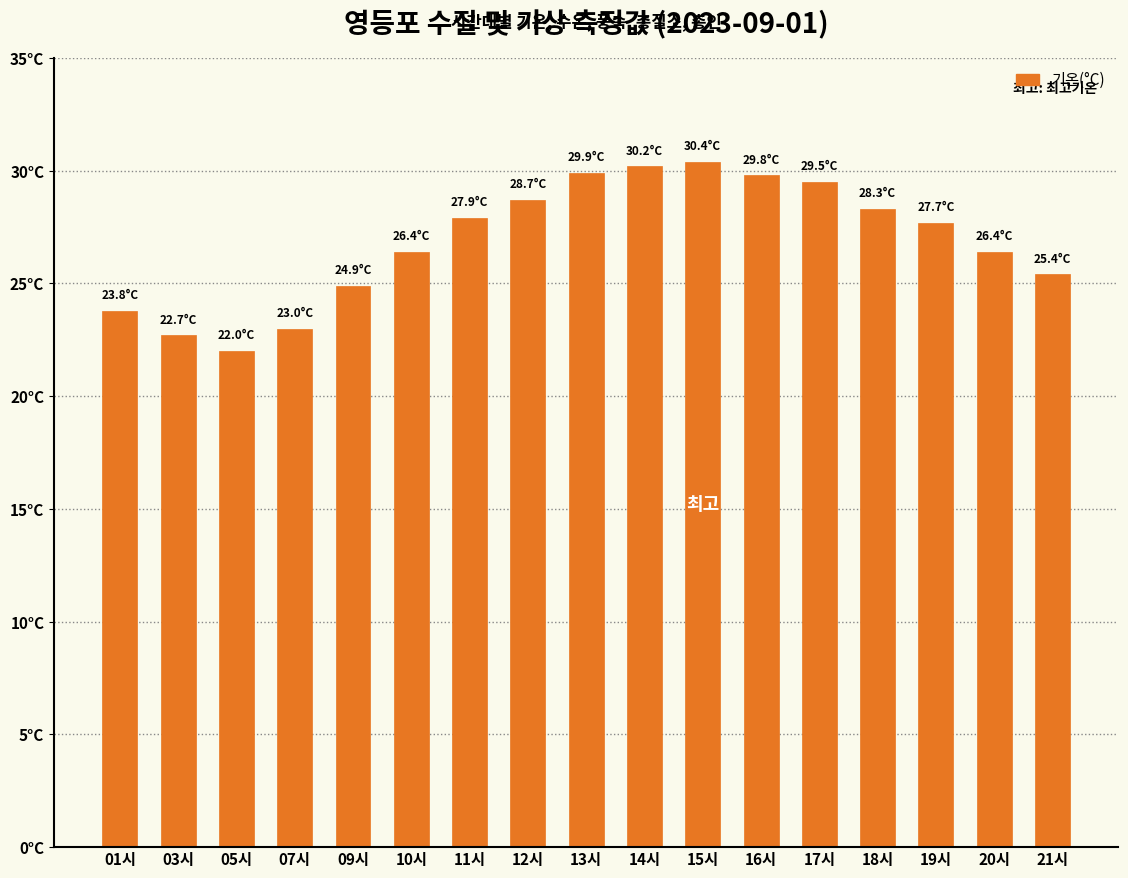

Reading right to left, extract all data points from this chart.

25.4	26.4	27.7	28.3	29.5	29.8	30.4	30.2	29.9	28.7	27.9	26.4	24.9	23.0	22.0	22.7	23.8